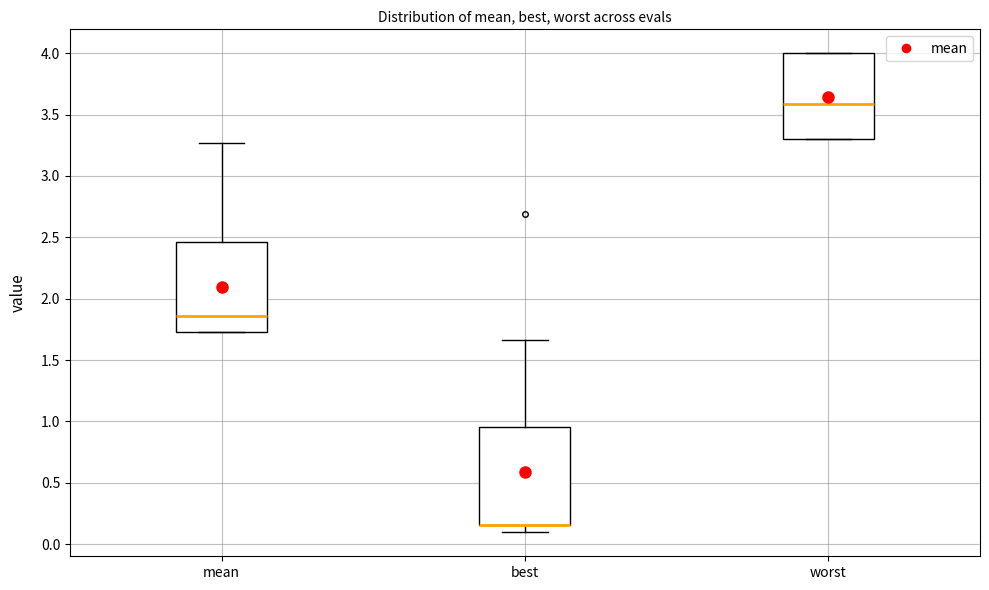

Reading left to right, transcribe this box plot: for each box, give where its median line is, the range the box spans, and where its two whiskers end, as read against the y-axis. The values are not printed on the chart, so give them approximately, as read against the axis.

mean: median 1.85, box 1.75 to 2.45, whiskers 1.75 to 3.25
best: median 0.15 (drawn on the box's lower edge), box 0.15 to 0.95, whiskers 0.10 to 1.65
worst: median 3.60, box 3.30 to 4.00, whiskers 3.30 to 4.00